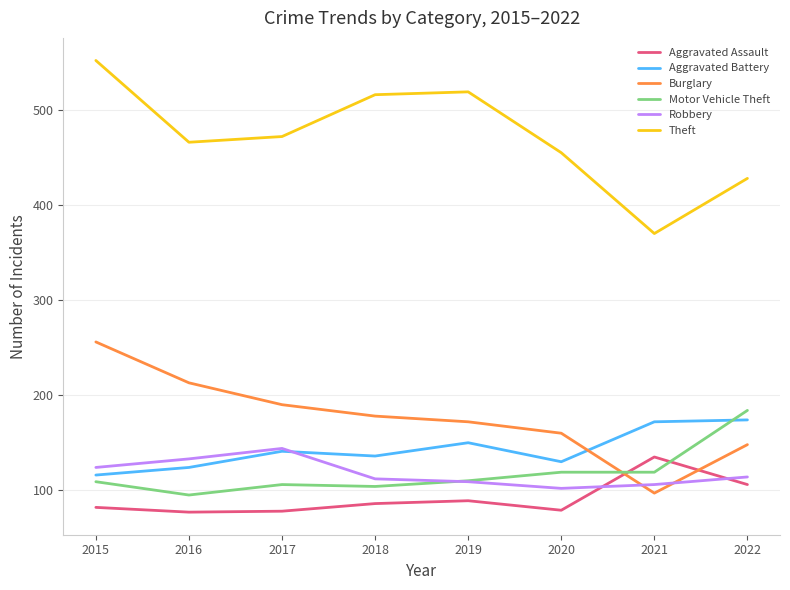

Read the Motor Vehicle Theft value at 2021.

119